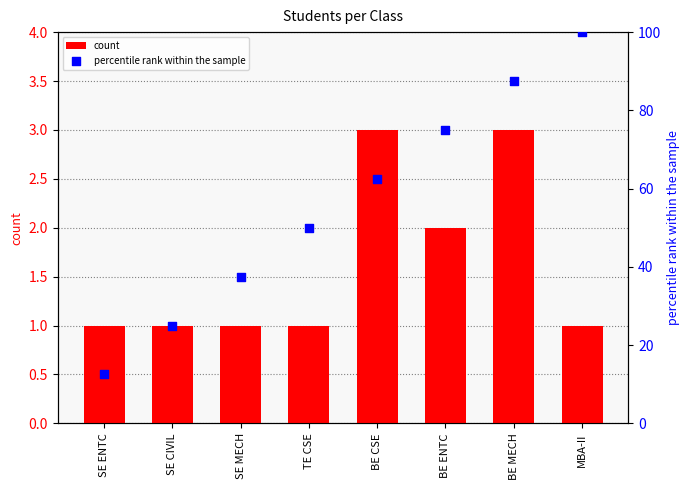

What is the total value across all series at SE CIVIL?

26.0